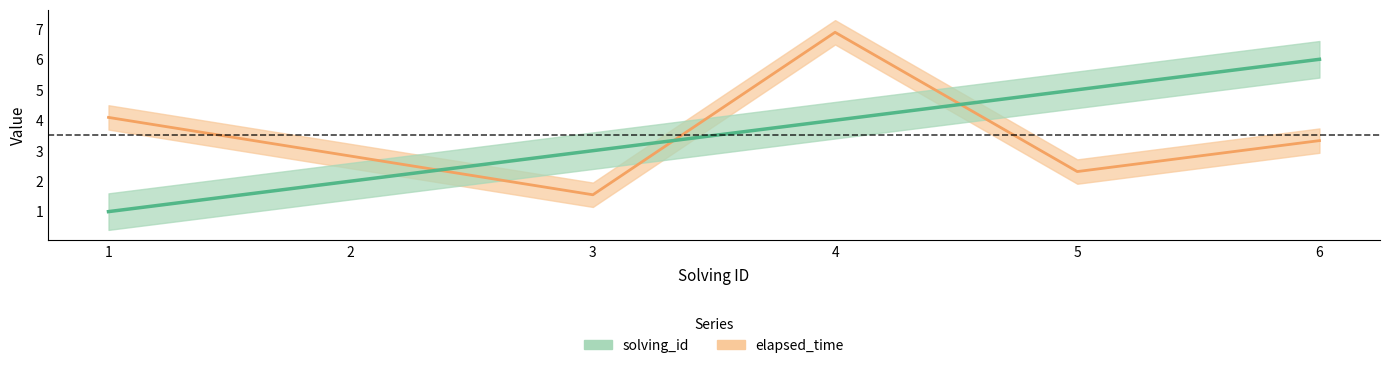

How many series are shown in this chart?

2